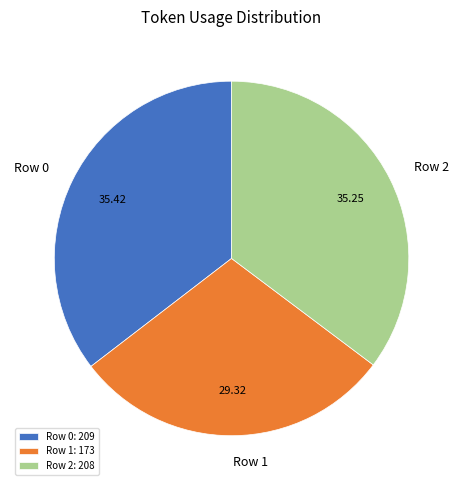

Do Row 1: 173 and Row 2: 208 together represent more than half of the pie?

Yes